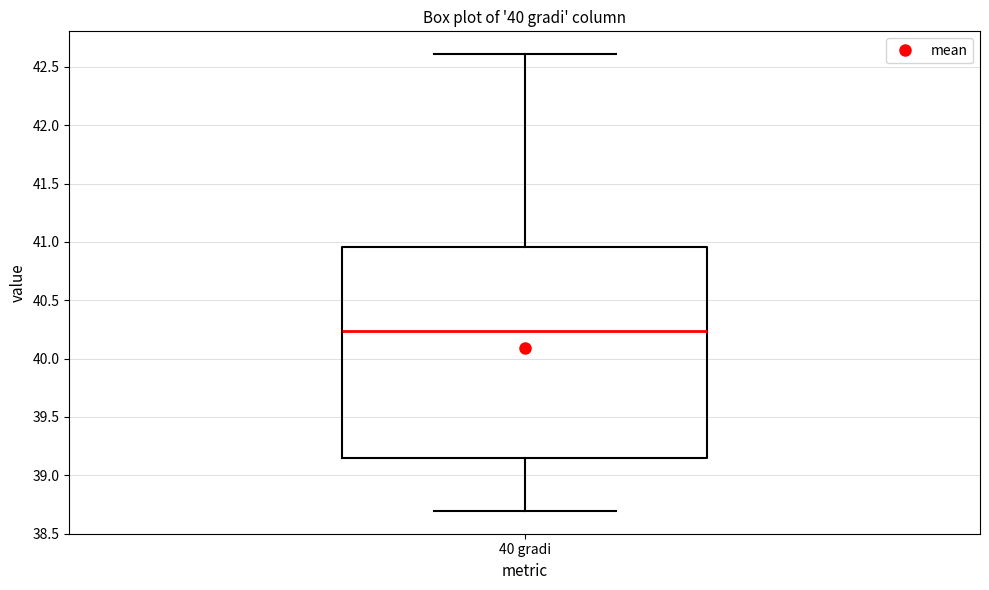

Where does the lower whisker of the box for 40 gradi end on the y-axis? The values are not printed on the chart, so give them approximately, as read against the axis.

38.70